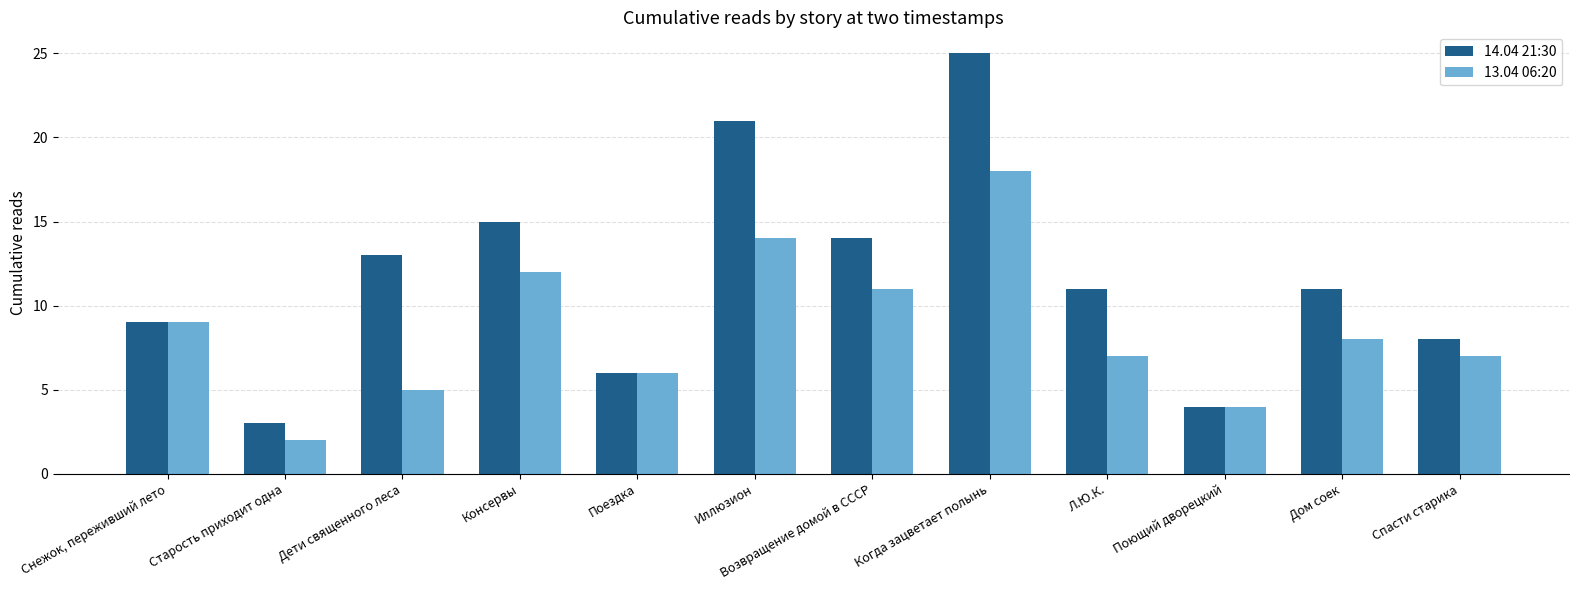

True or false: 13.04 06:20 has a value of 3 at Снежок, переживший лето.

False